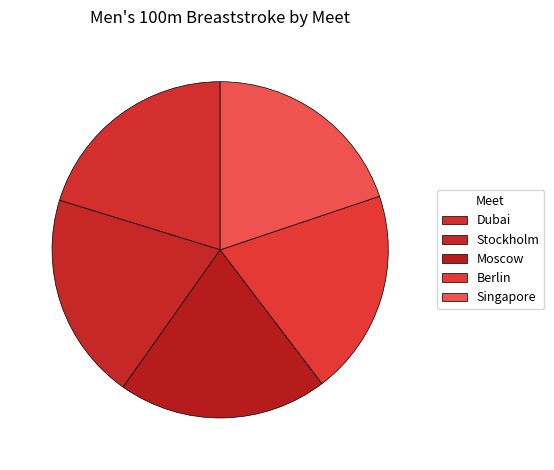

How many slices are in this pie chart?

5